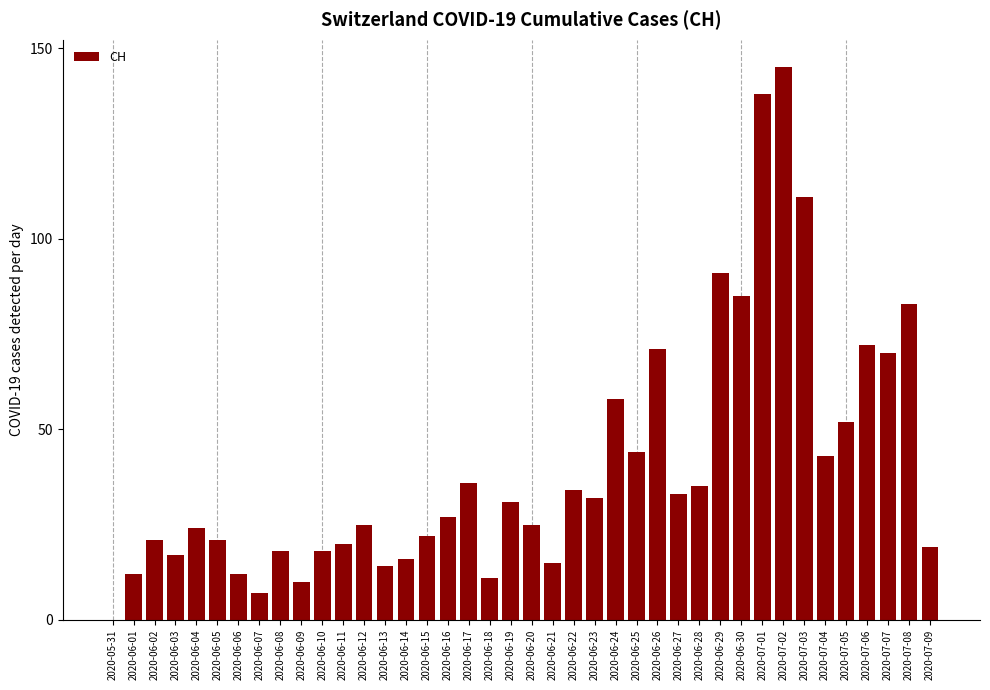

What is the ratio of the value at 2020-07-04 to the value at 2020-07-07?

0.6